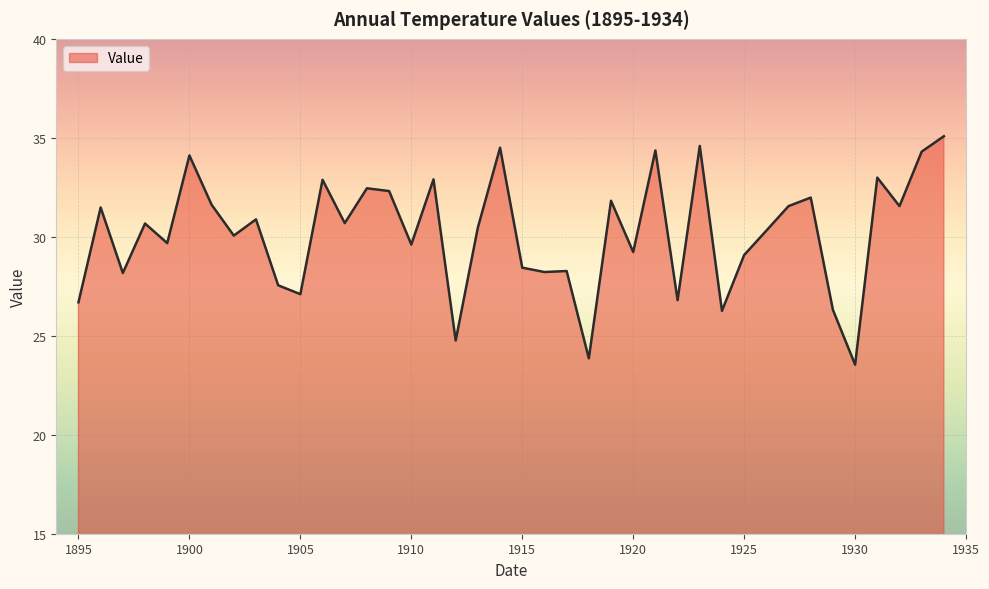

What is the greatest value displayed?

35.1